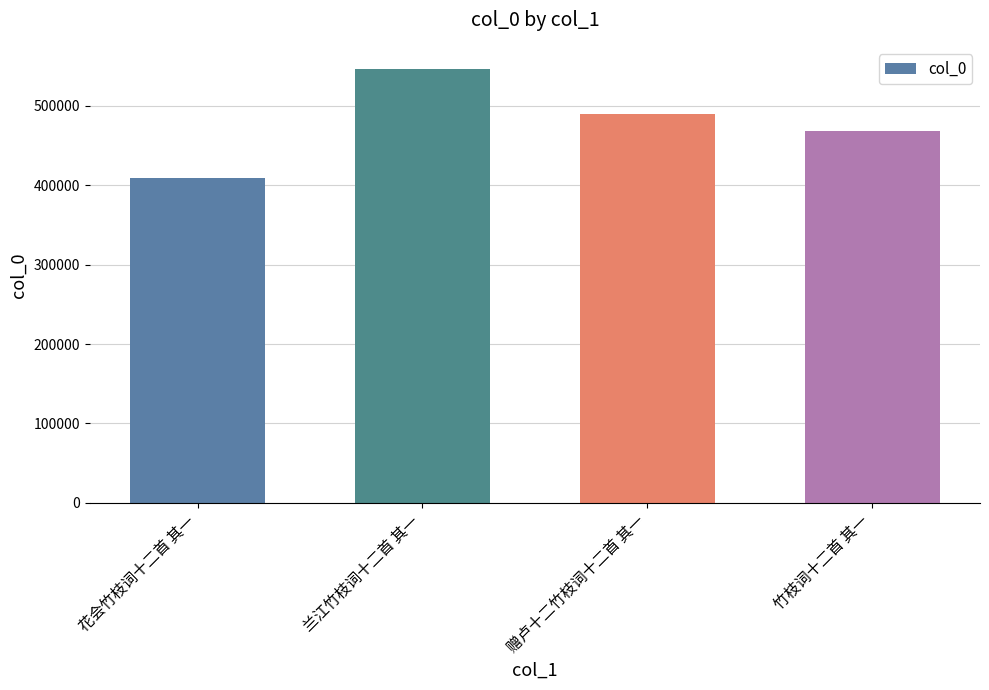

What is the change in value from 兰江竹枝词十二首 其一 to 赠卢十二竹枝词十二首 其一?

-57511